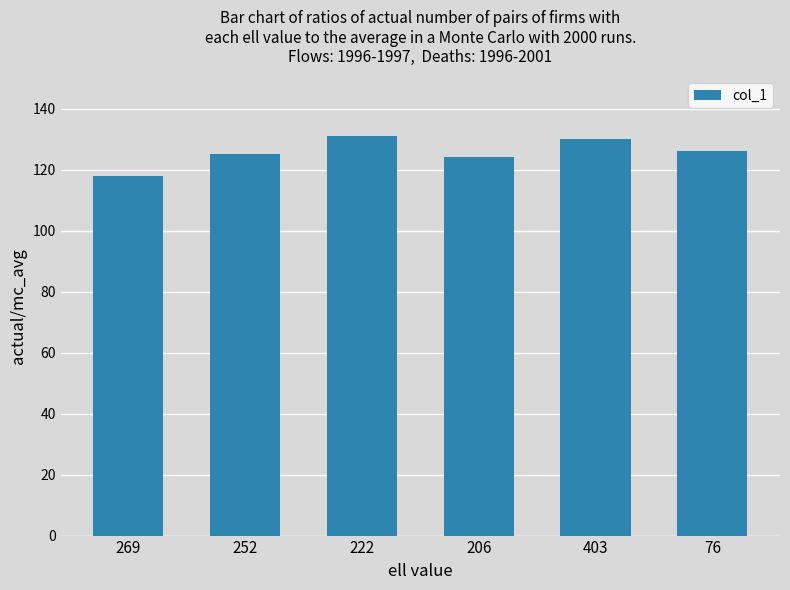

What is the greatest value displayed?

131